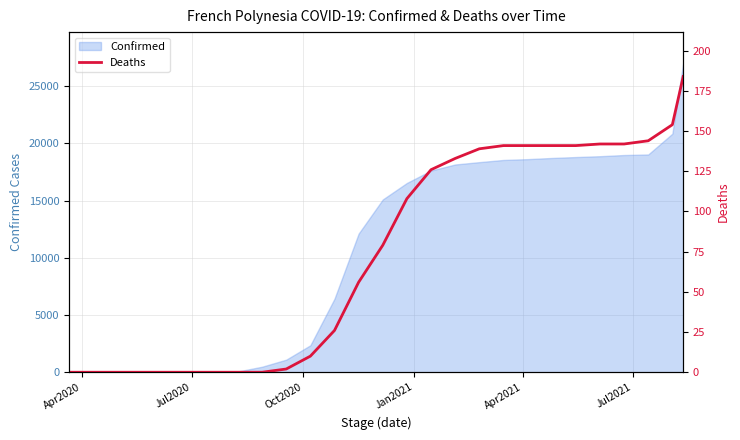

What is the highest value of the Confirmed series?

27036